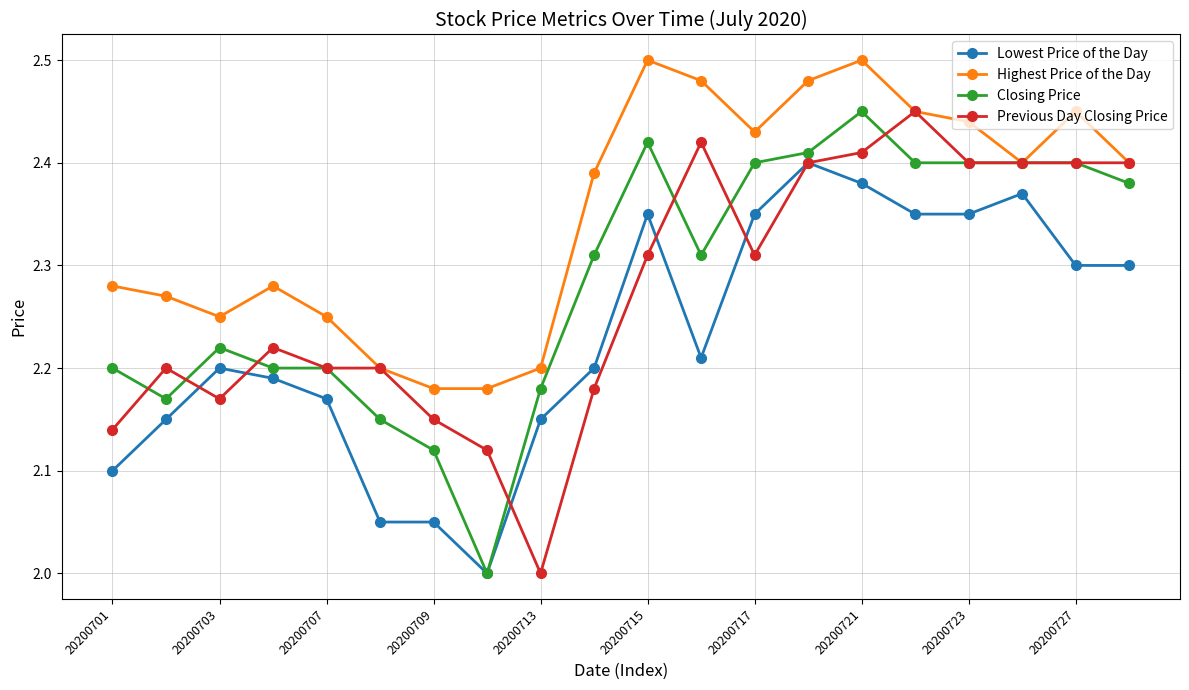

True or false: Highest Price of the Day has more than 2 interior local peaks.

True